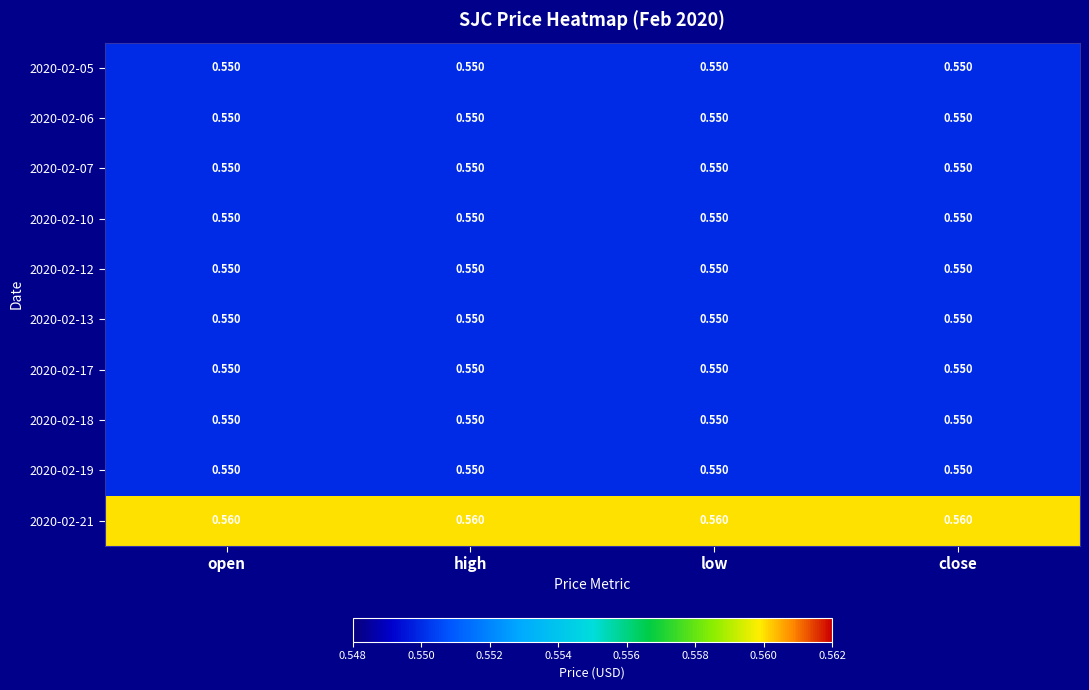

How many data points does each series have?

4